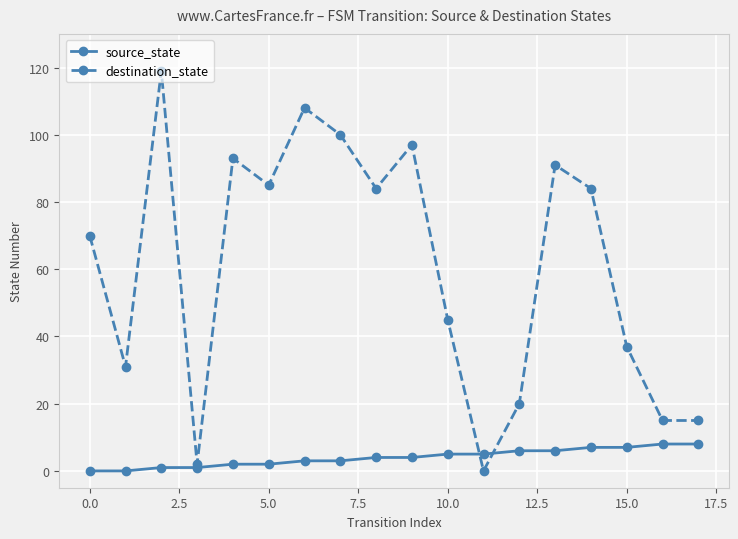

Which series has the largest range (max minus min)?

destination_state